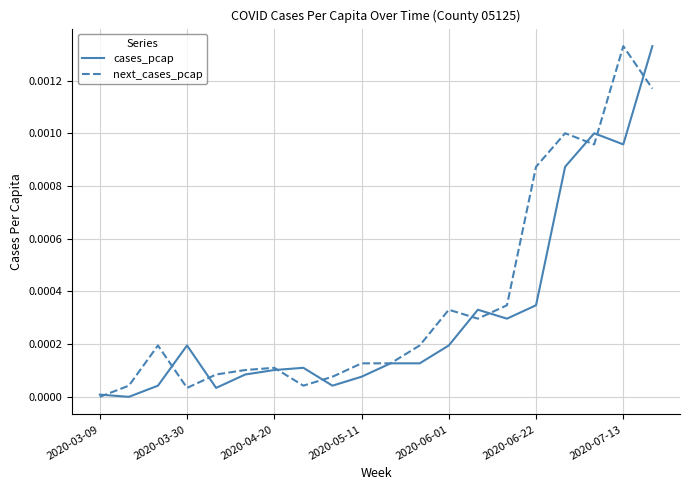

The value of cases_pcap at 2020-03-09 is 0.0. True or false?

True